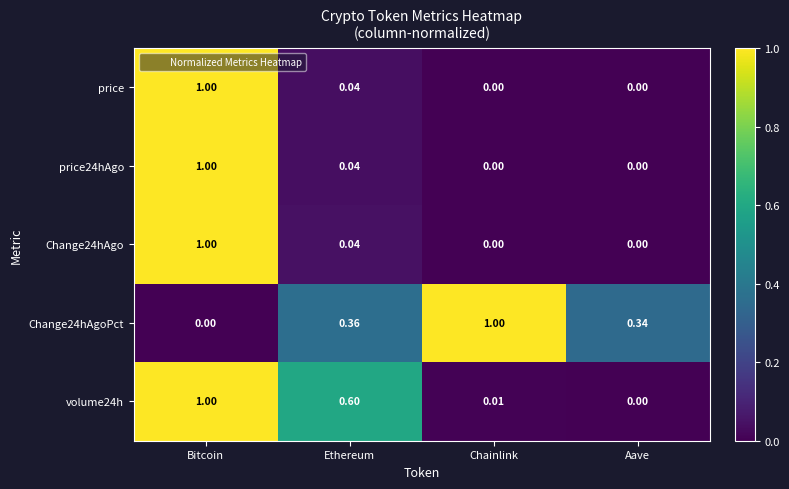

Count the number of categories in the chart.

4